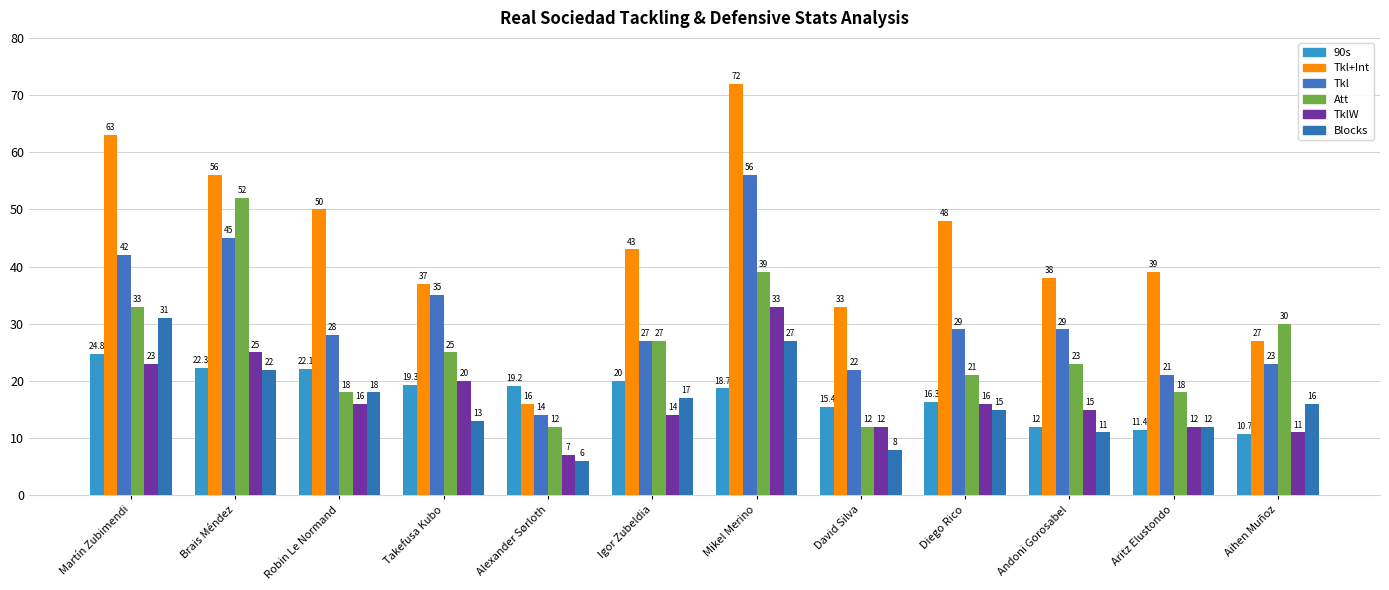

What is the difference between the second highest and second lowest values in the Att series?

27.0